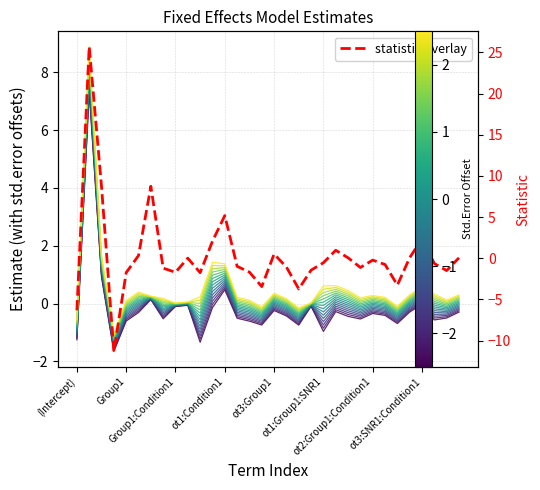

True or false: statistic has a value of -1.7 at ot3:Condition1.

False